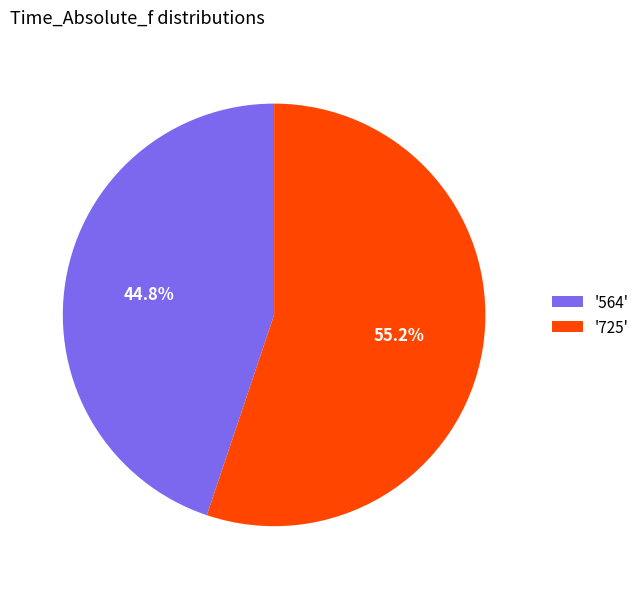

Which slice is the largest?

'725'